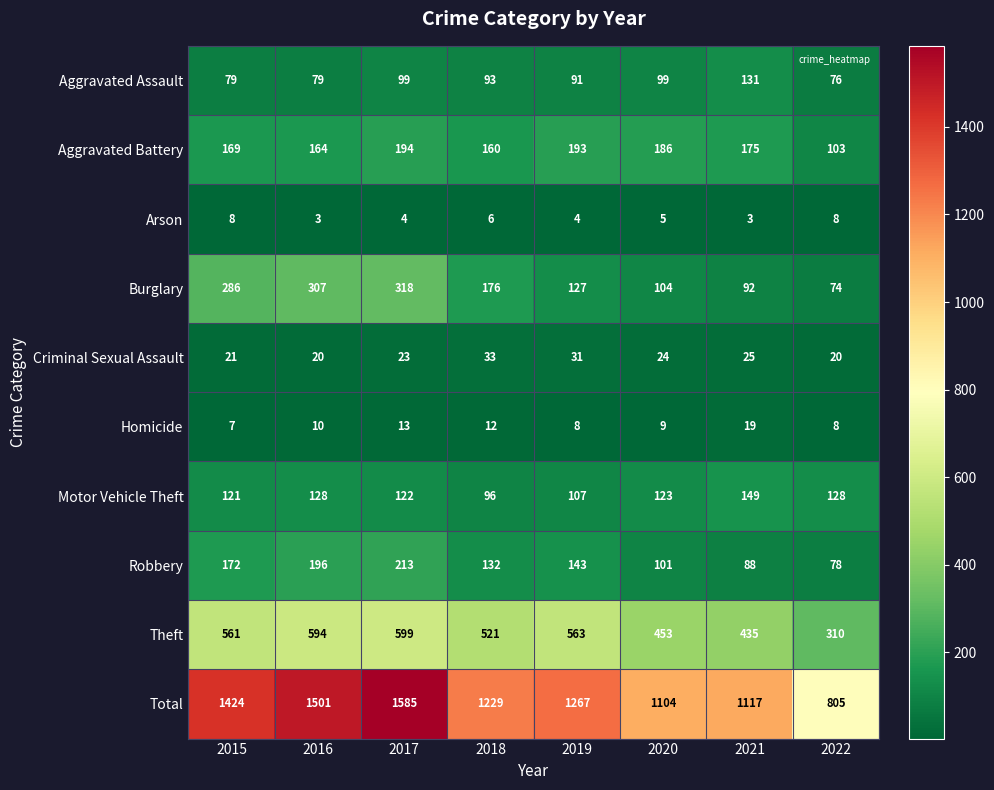

What is the average value of the Burglary series?

186